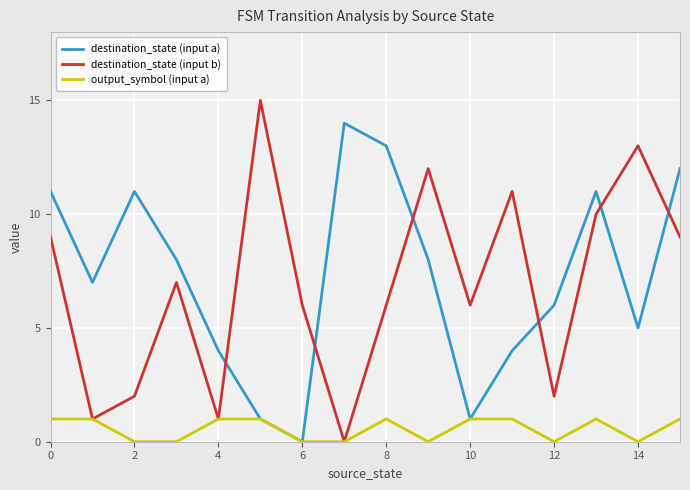

How many intersections are there between destination_state (input b) and destination_state (input a)?

6